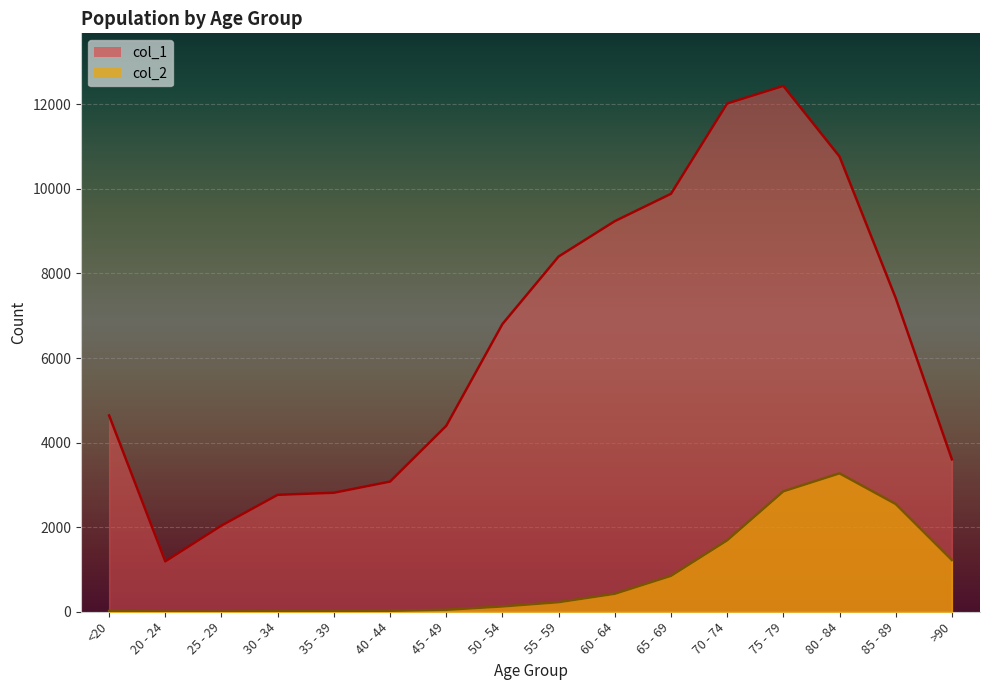

What position from the left is 85 - 89?

15